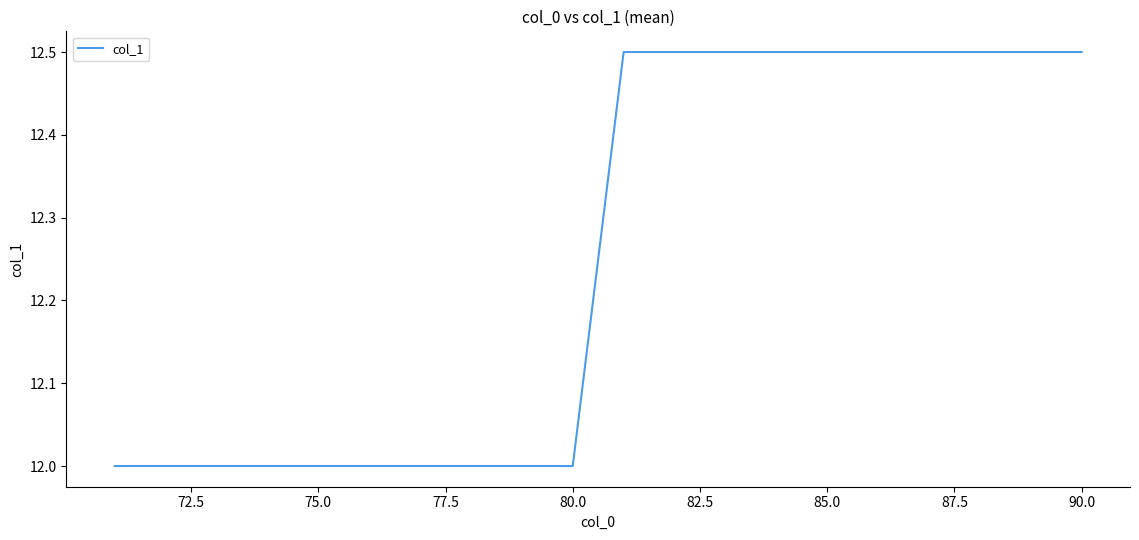

What is the minimum value shown in the chart?

12.0